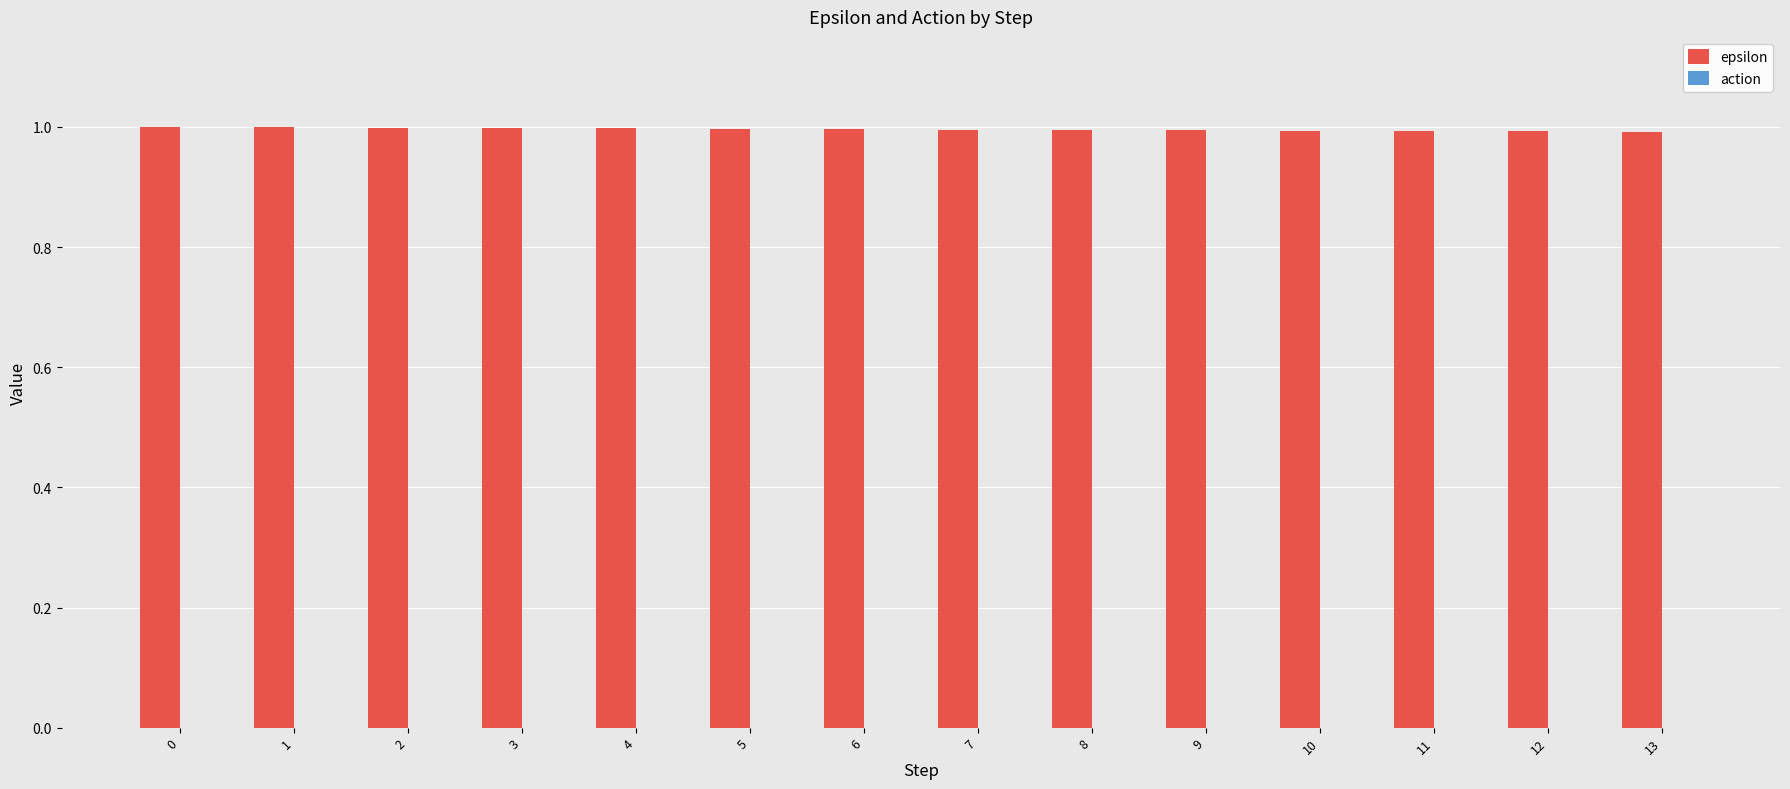

Reading left to right, what are all the values shown in this chart?

1.0	1.0	1.0	1.0	1.0	1.0	1.0	1.0	1.0	1.0	1.0	1.0	1.0	1.0